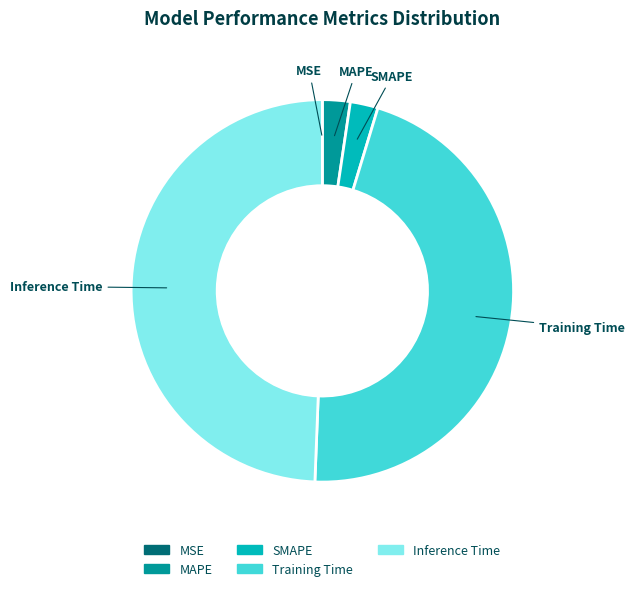

Is SMAPE the majority of the pie?

No